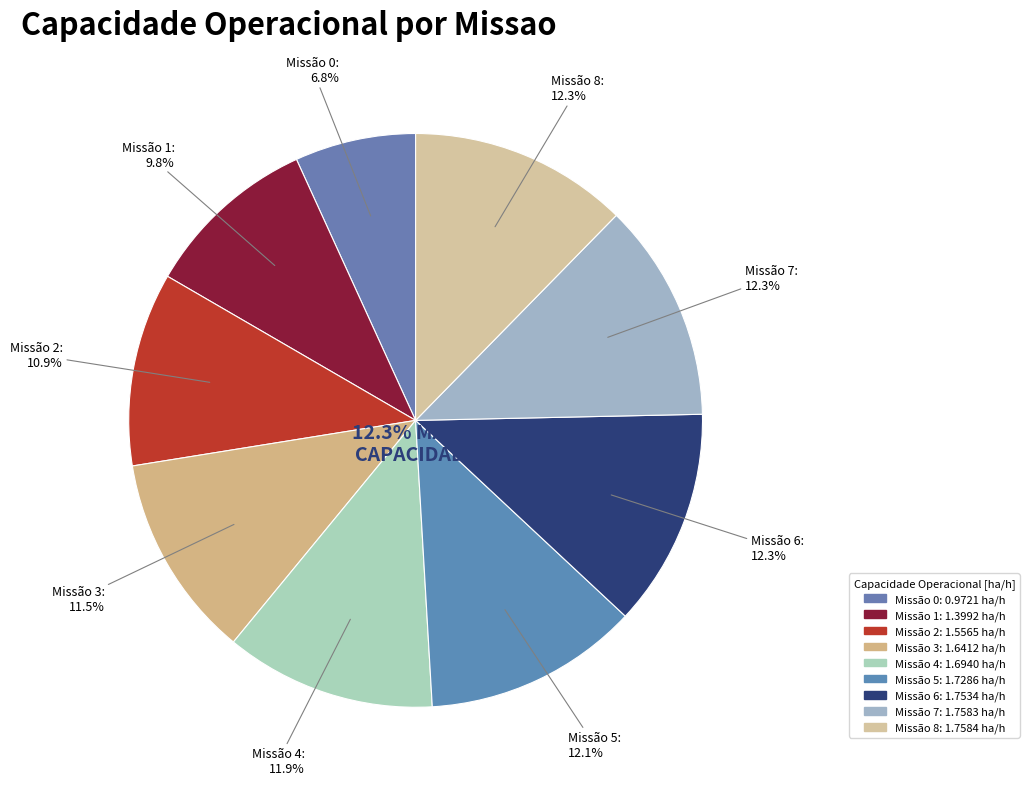

How many segments does this pie chart have?

9